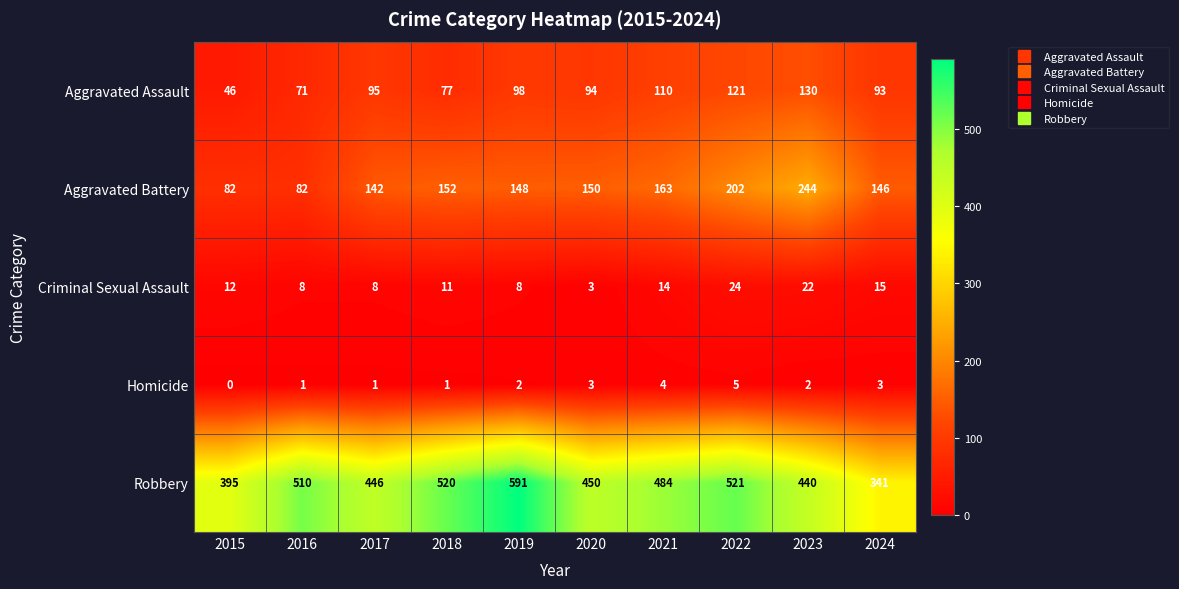

What is the total value across all series at 2019?

847